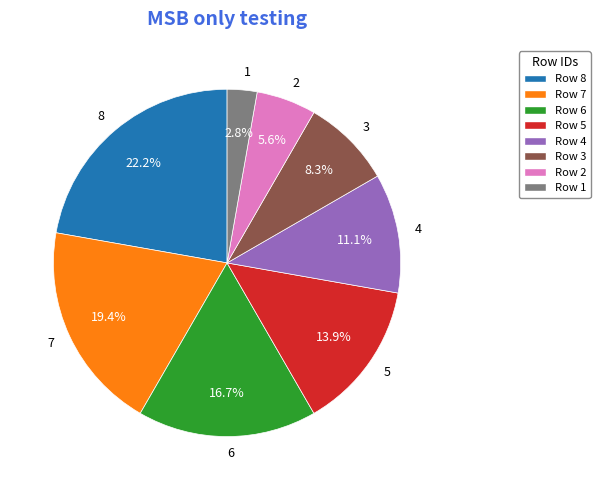

Which slice is the largest?

Row 8